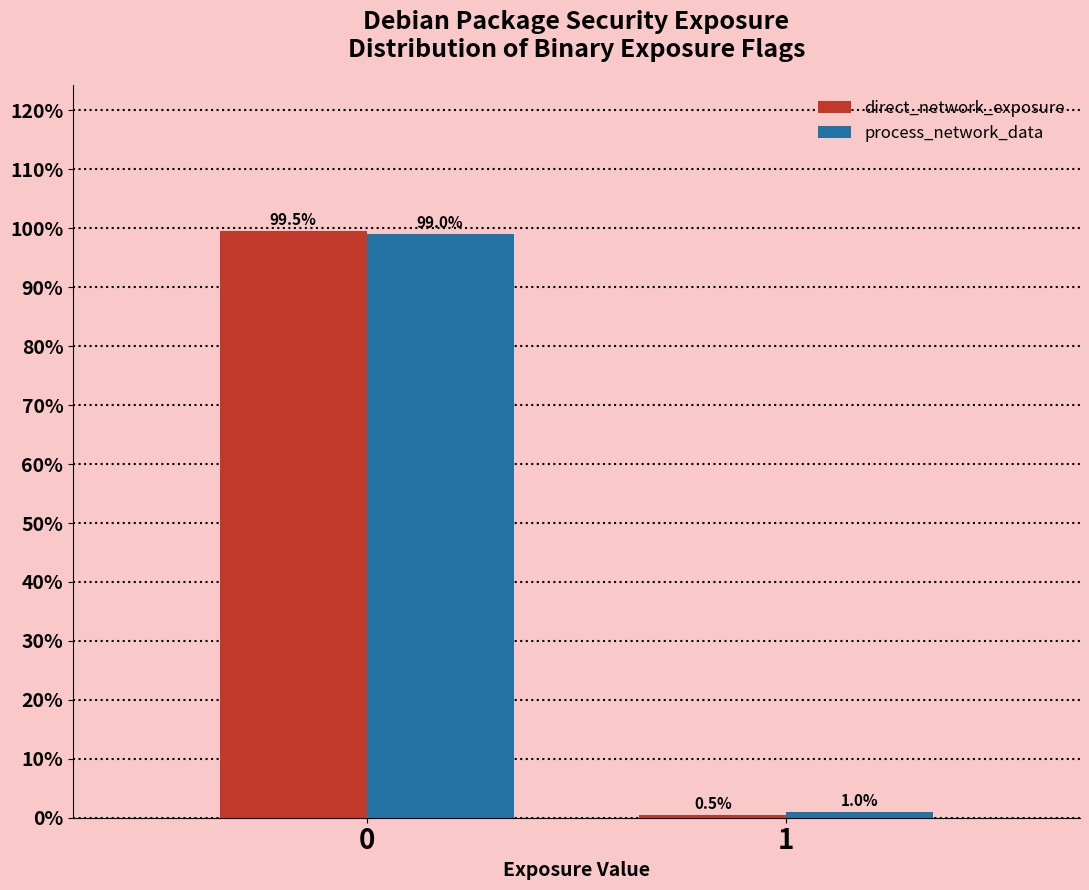

Reading left to right, transcribe all the data shown in this chart.

direct_network_exposure: 0=99.5	1=0.5
process_network_data: 0=99.0	1=1.0